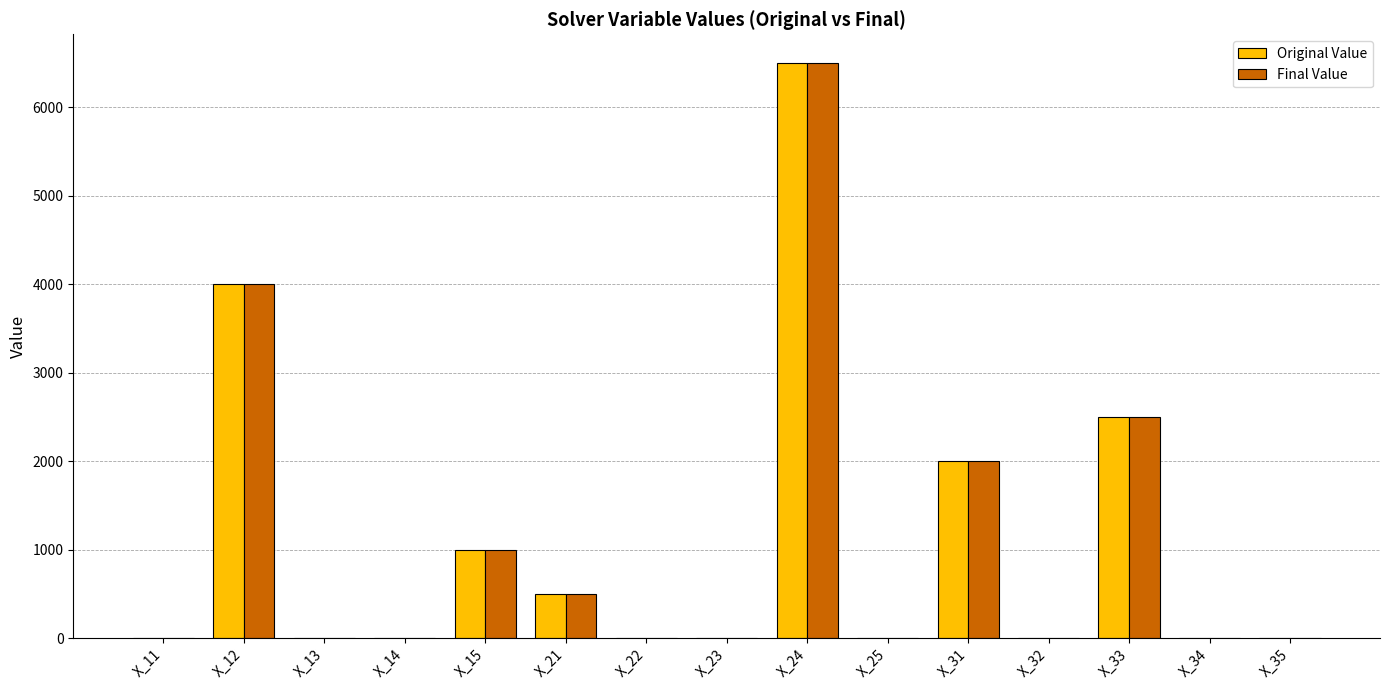

What is the sum of all Original Value values?

16500